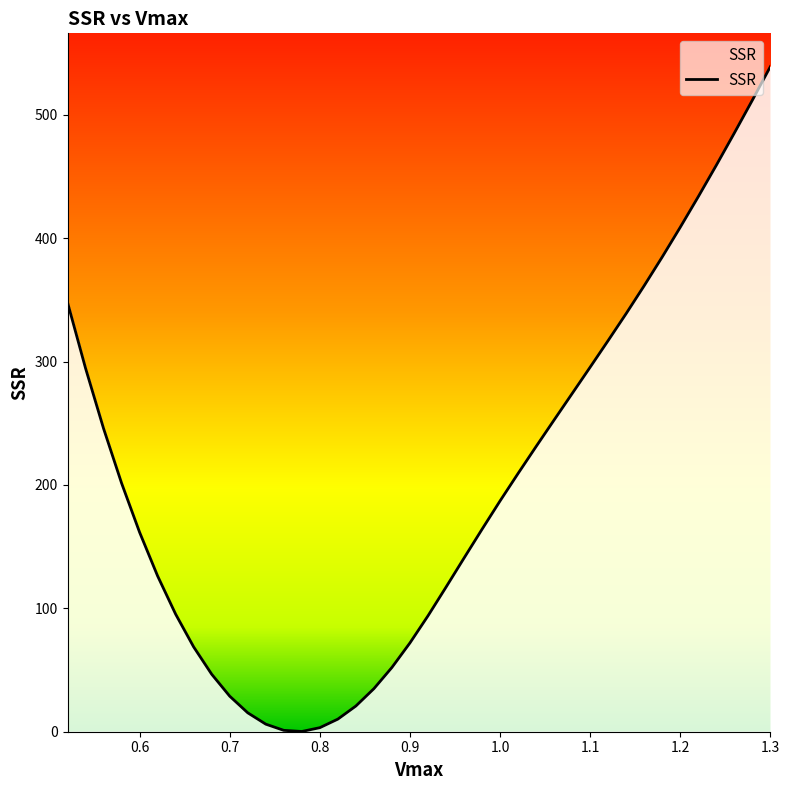

What is the maximum value shown in the chart?

539.2